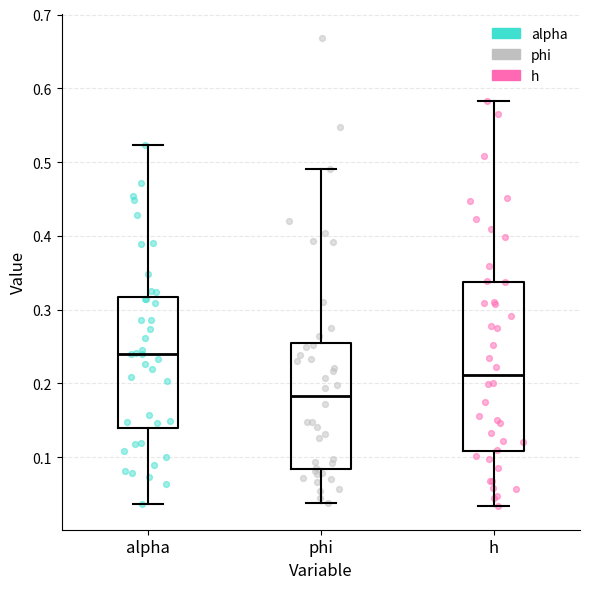

Reading left to right, transcribe this box plot: for each box, give where its median line is, the range the box spans, and where its two whiskers end, as read against the y-axis. The values are not printed on the chart, so give them approximately, as read against the axis.

alpha: median 0.24, box 0.14 to 0.32, whiskers 0.04 to 0.52
phi: median 0.18, box 0.08 to 0.25, whiskers 0.04 to 0.49
h: median 0.21, box 0.11 to 0.34, whiskers 0.03 to 0.58